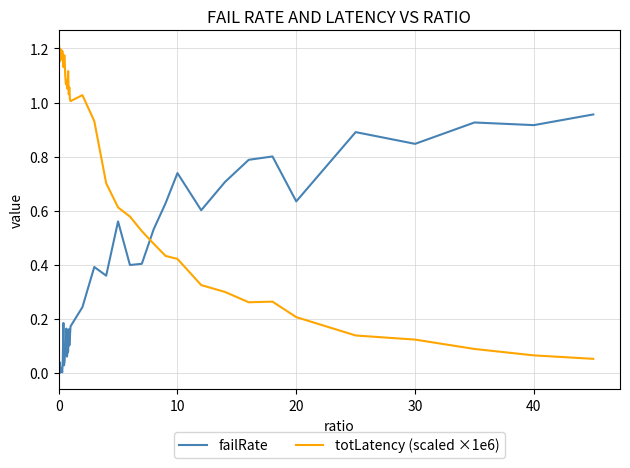

Which series has the largest range (max minus min)?

totLatency (scaled ×1e6)